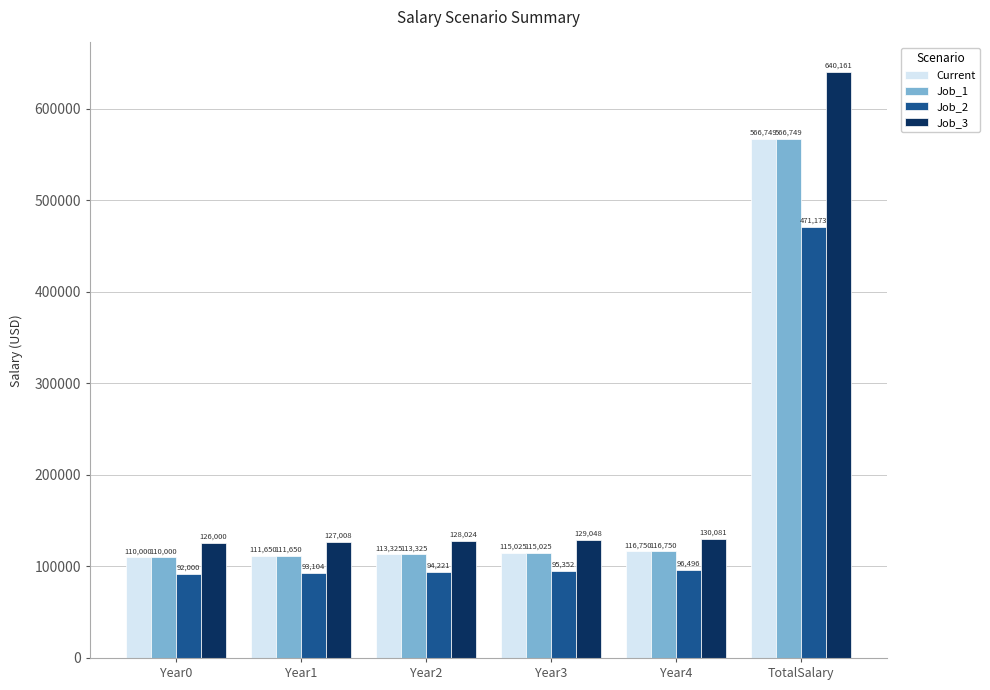

At how many categories does at least one series exceed 202249?

1